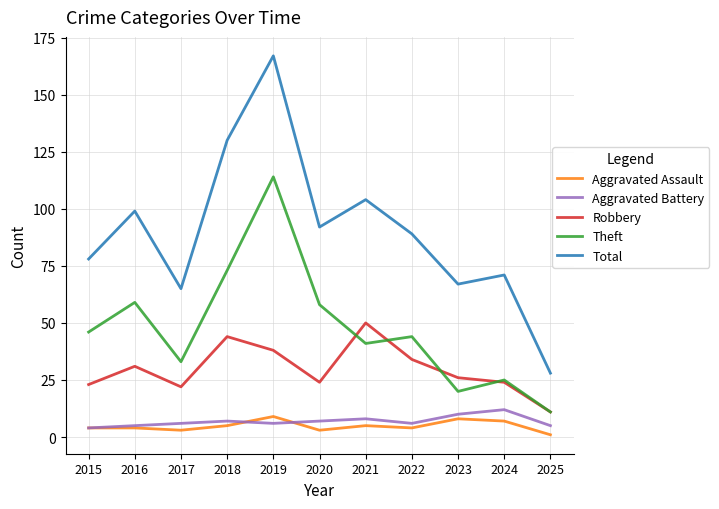

What is the maximum value shown in the chart?

167